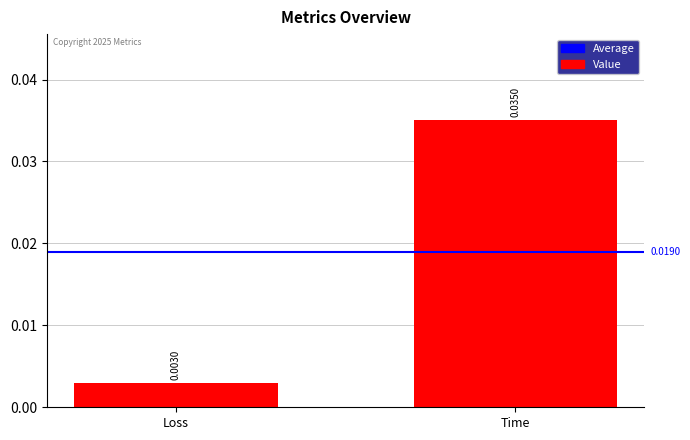

What is the label of the 1st bar from the right?

Time